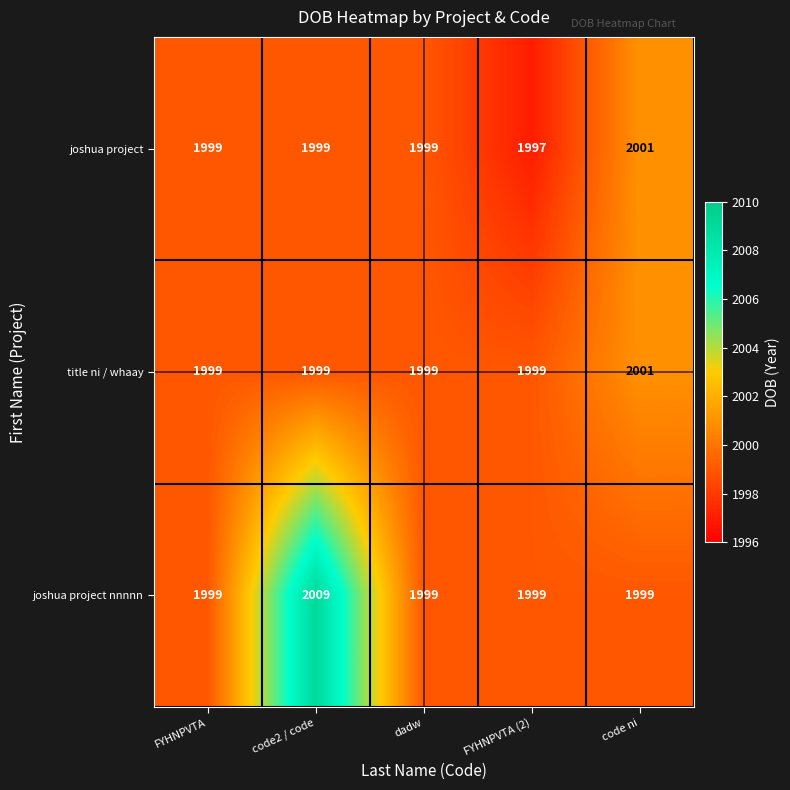

Count the joshua project nnnnn values in the range 1999 to 2000.

4